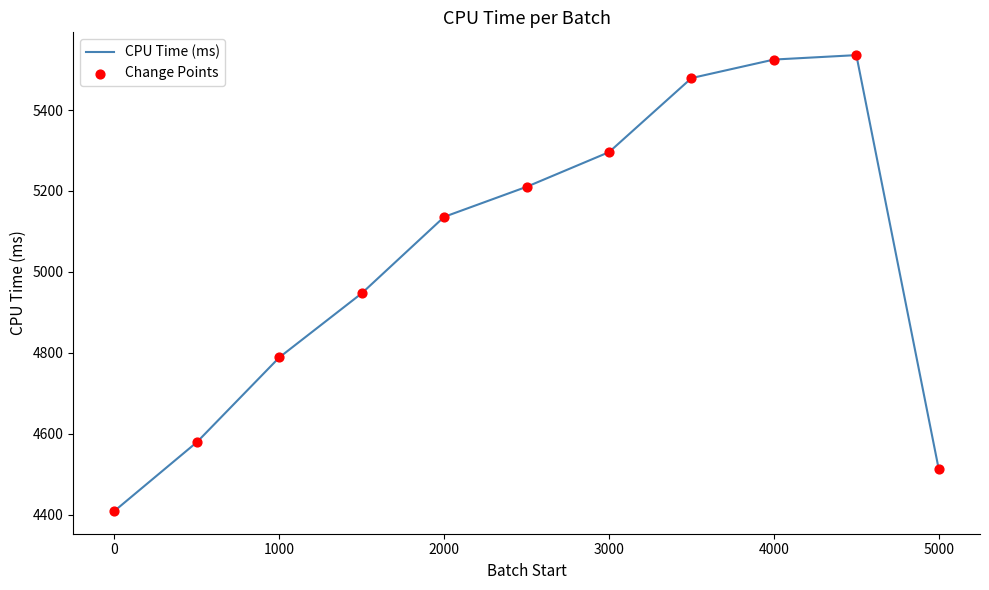

What is the minimum value shown in the chart?

4408.9